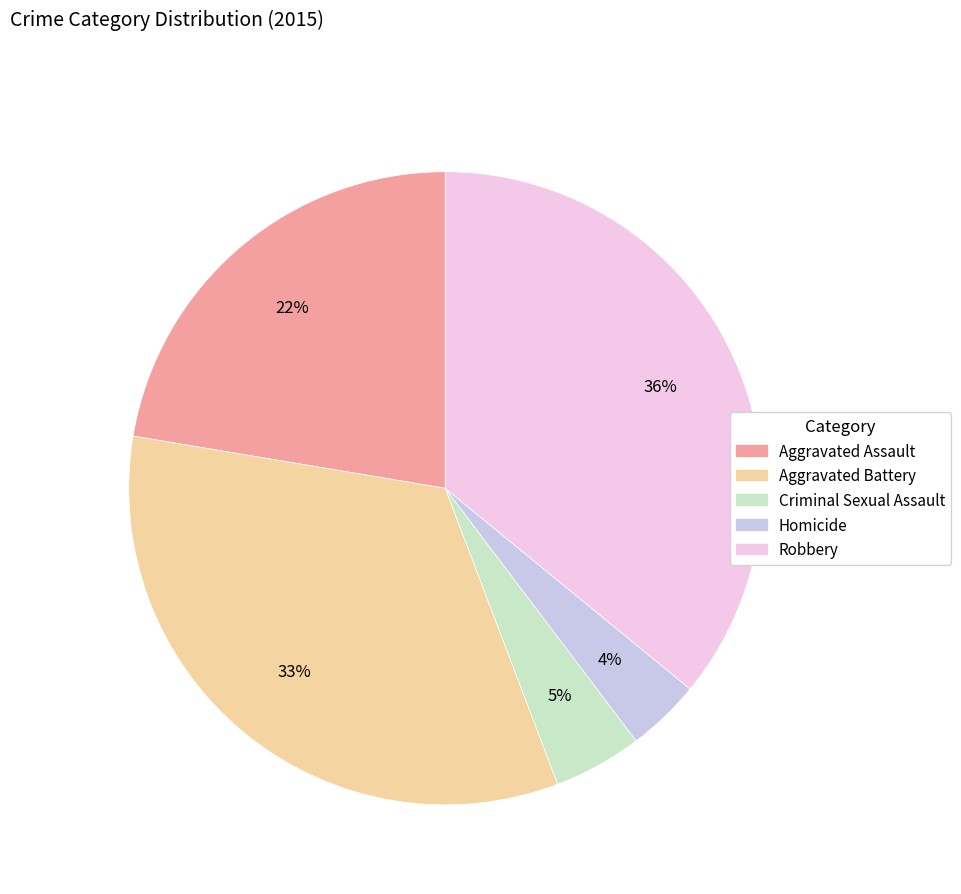

The Criminal Sexual Assault slice represents 5% of the pie. True or false?

True